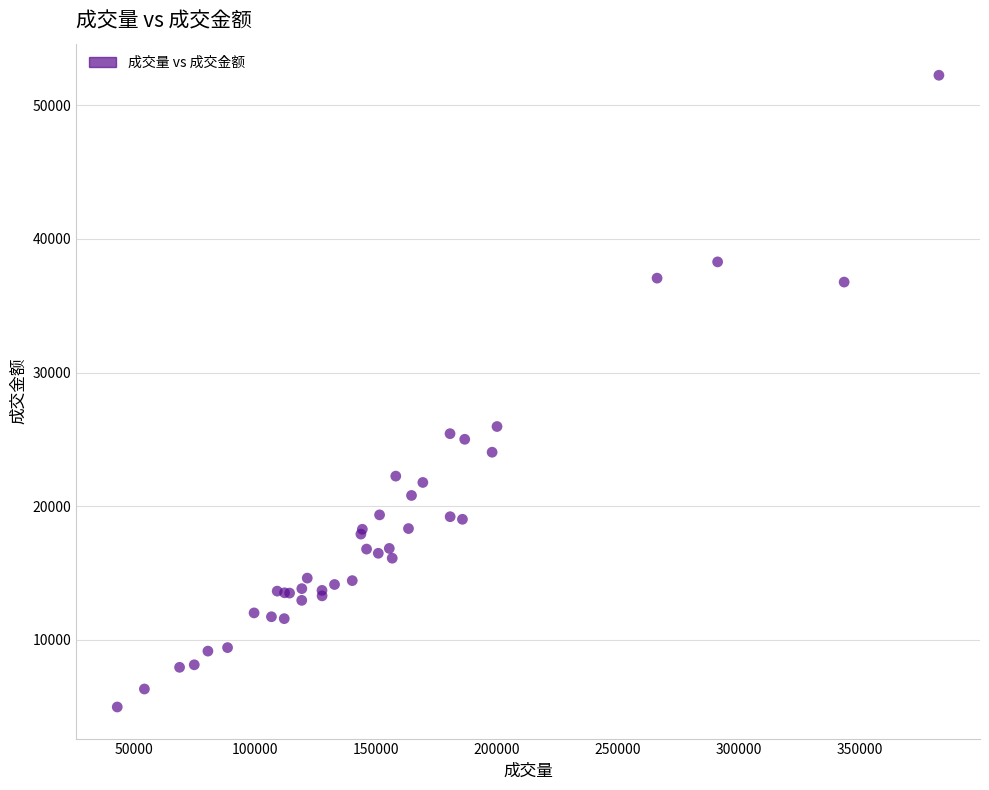

What Y value in the scatter plot is closest to 28613?

25964